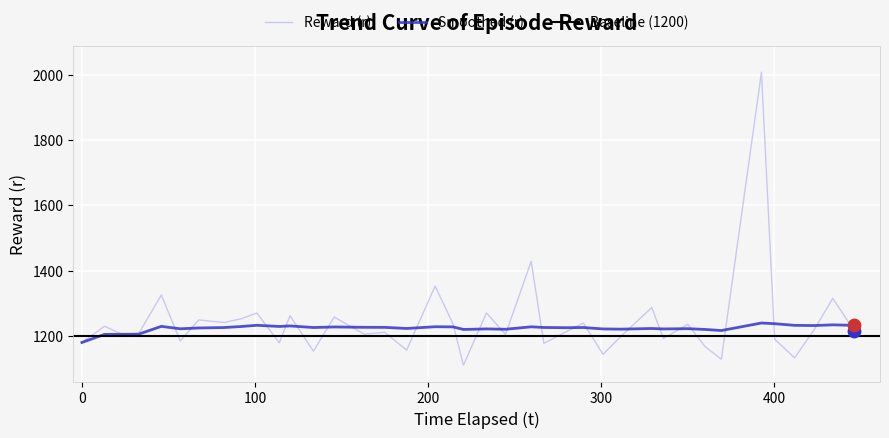

Which series reaches the minimum Y coordinate?

Reward (r)